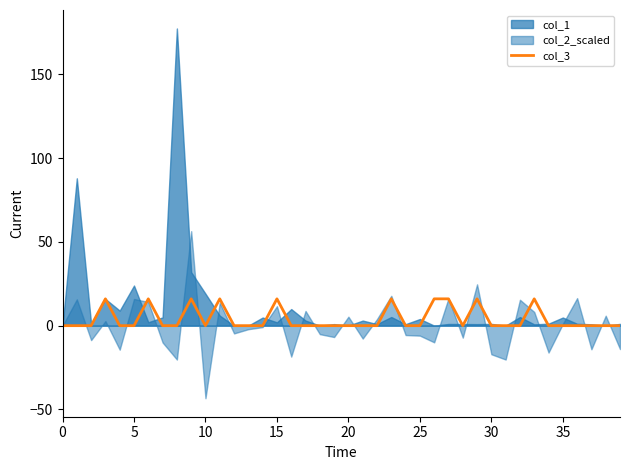

What is the label of the 1st point from the right?

39